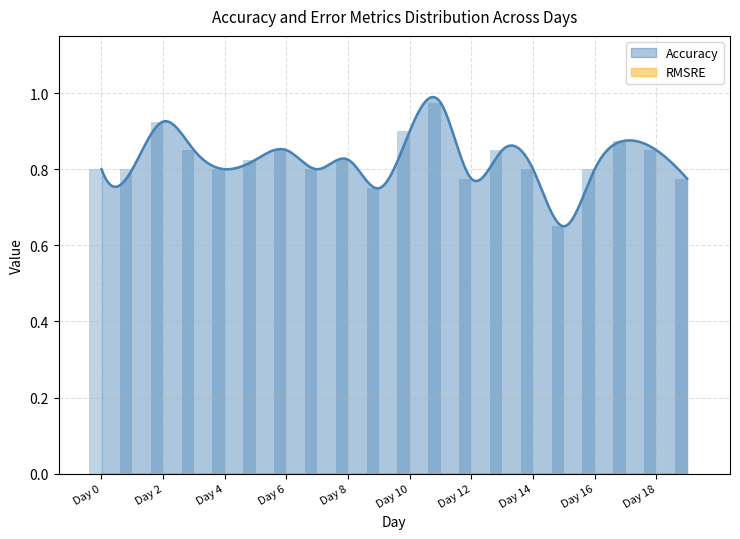

Which series has the largest total across all categories?

Accuracy